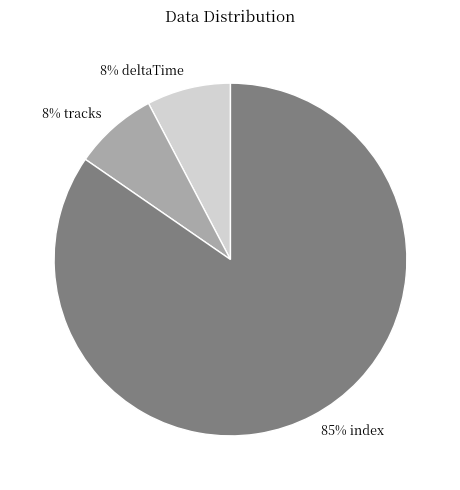

To the nearest percent, what is the average slice percentage?

33%